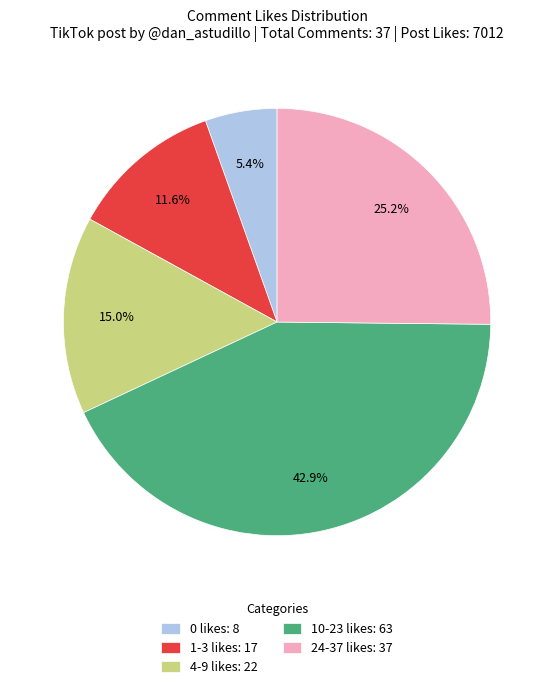

Which slice is the smallest?

0 likes: 8